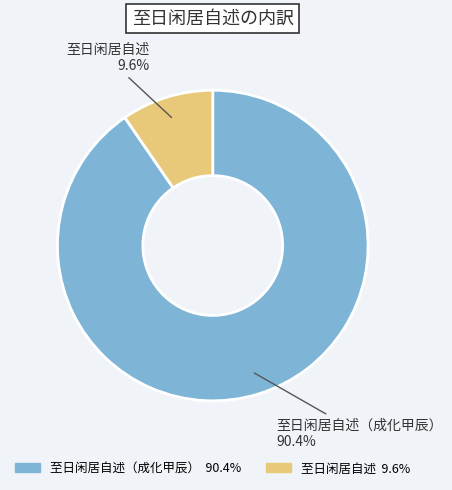

Does any single category account for the majority?

Yes